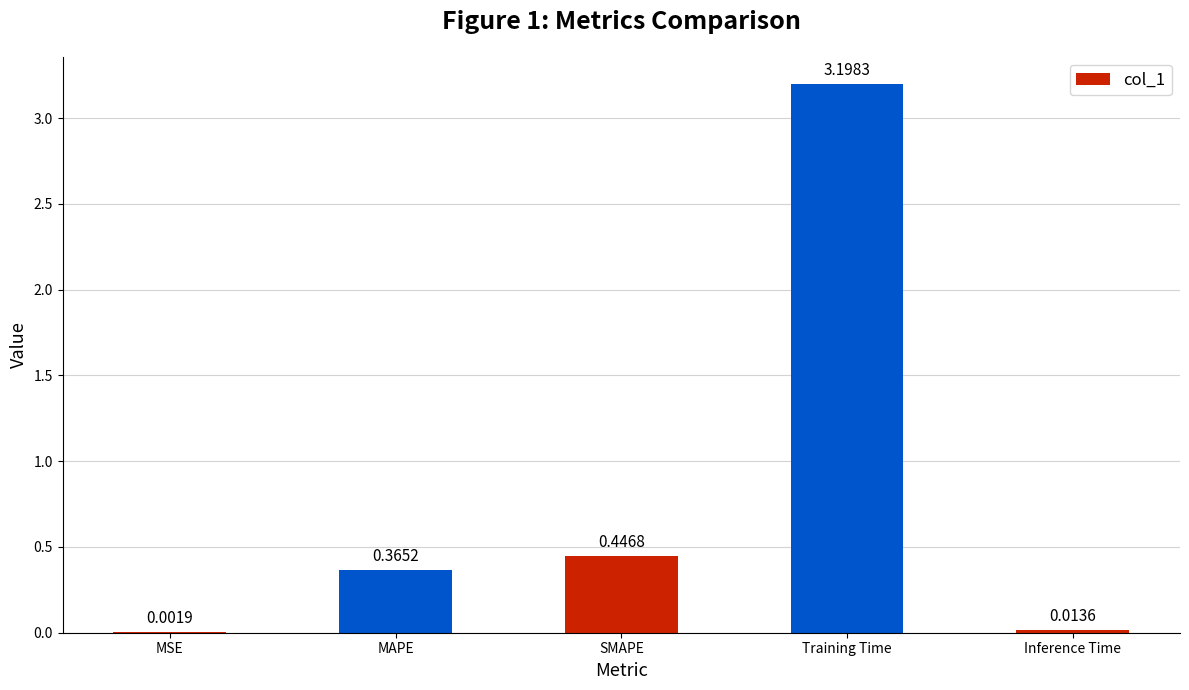

At which category does the chart reach its peak across all series?

Training Time